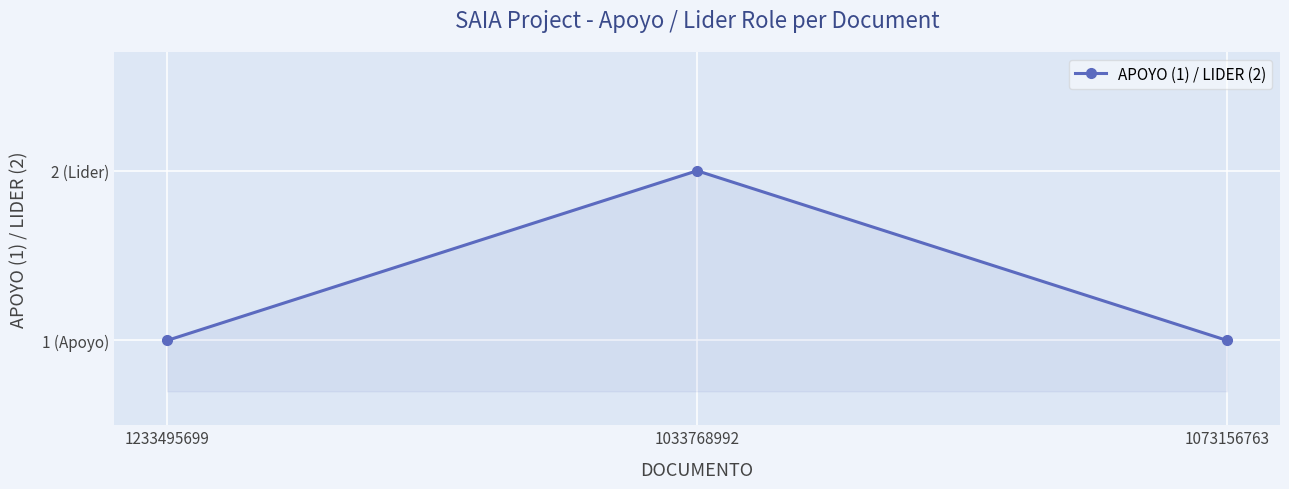

The chart shows a value of 1 at 1073156763. True or false?

True